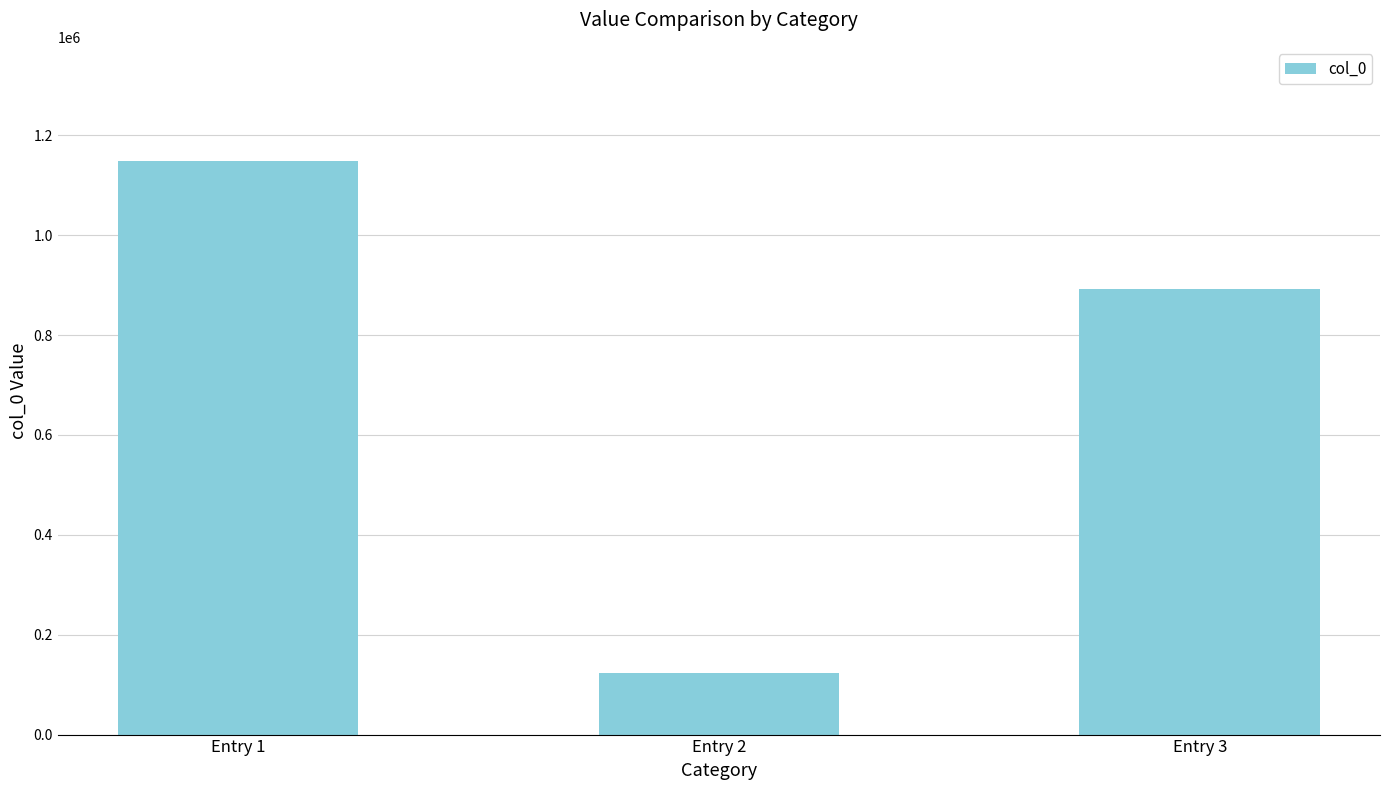

True or false: the data shows 892390 at Entry 3.

True